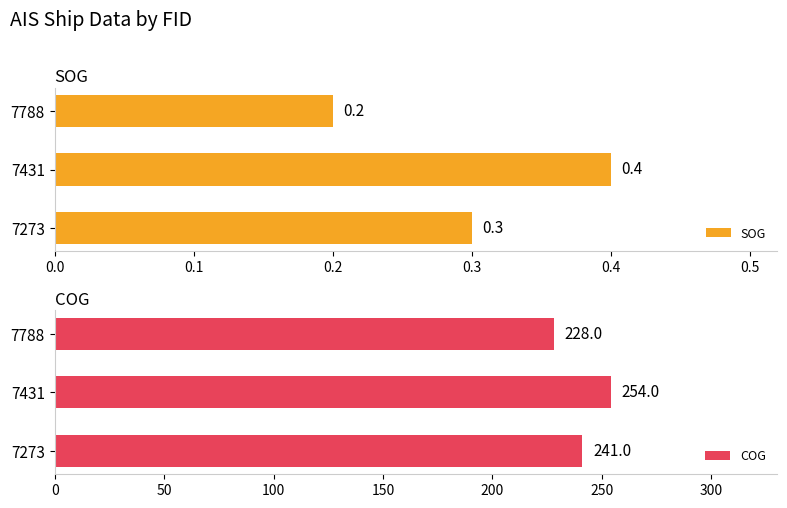

The value of SOG at 7273 is 0.4. True or false?

False